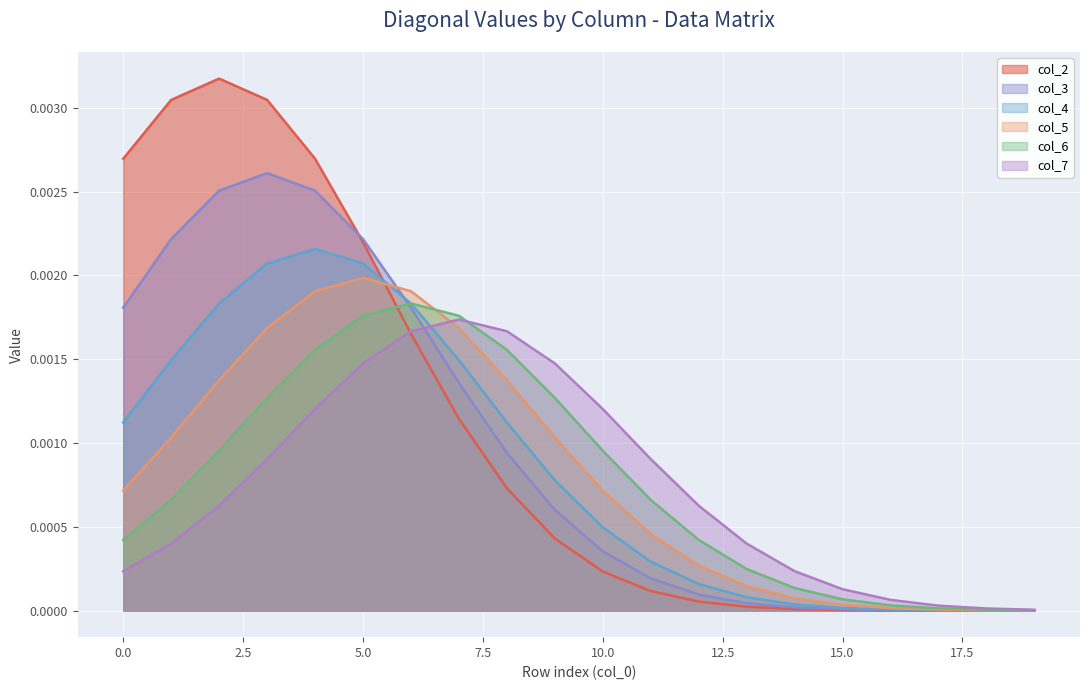

Which has a higher value, 2 or 4?

2